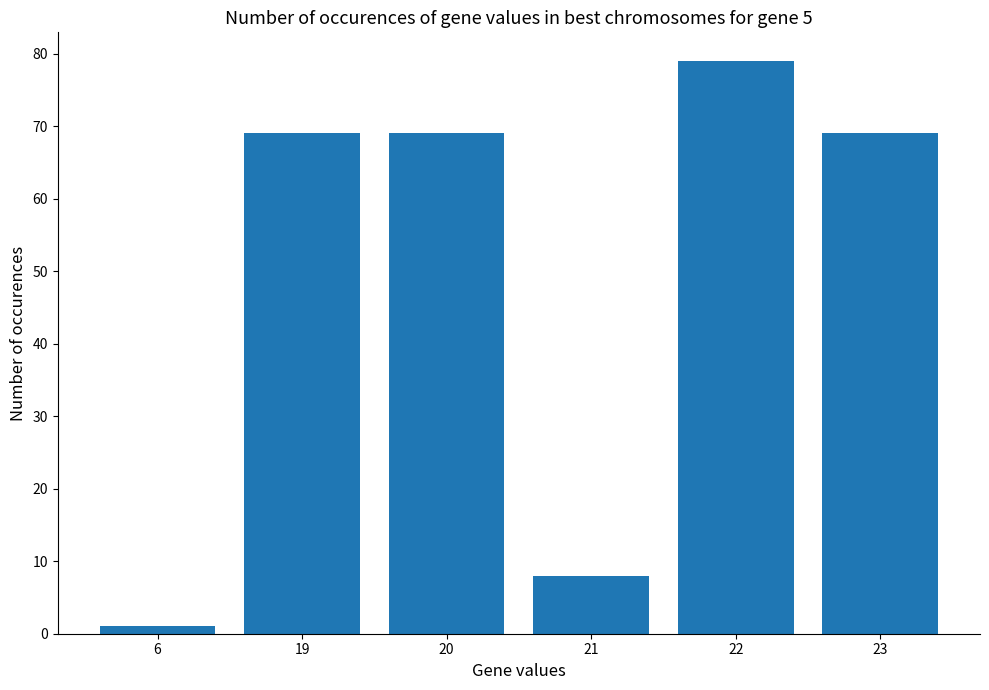

What is the change in value from 21 to 22?

+71